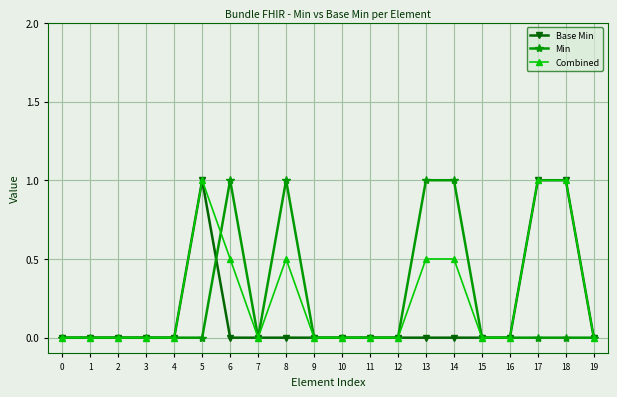

What is the maximum value for Base Min?

1.0